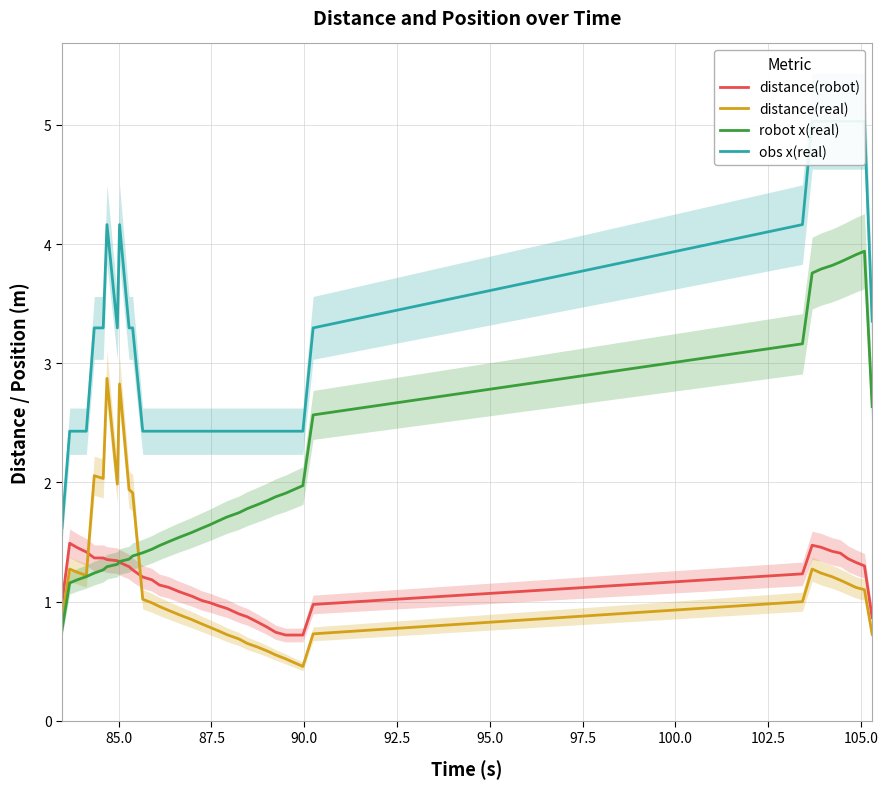

What is the minimum value for distance(robot)?

0.7